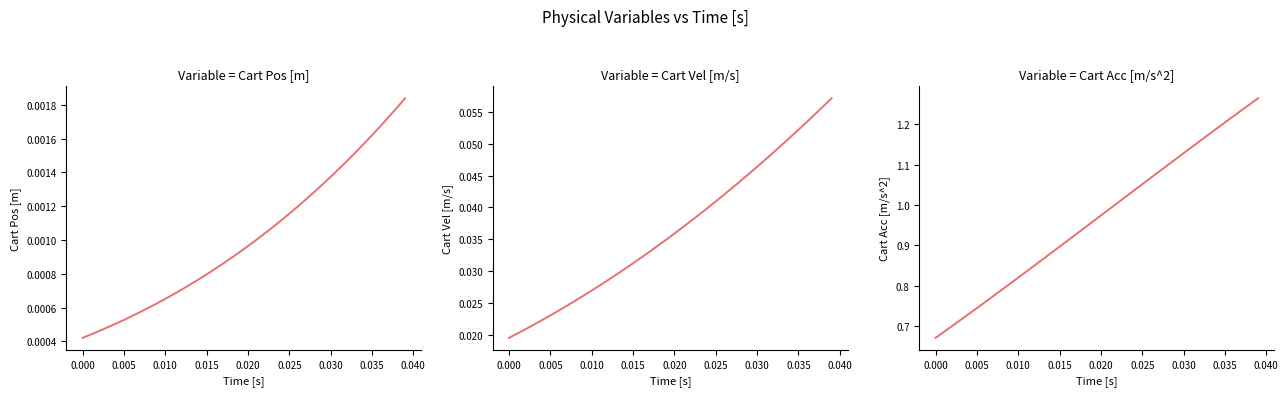

What is the highest value of the Cart Acc [m/s^2] series?

1.3